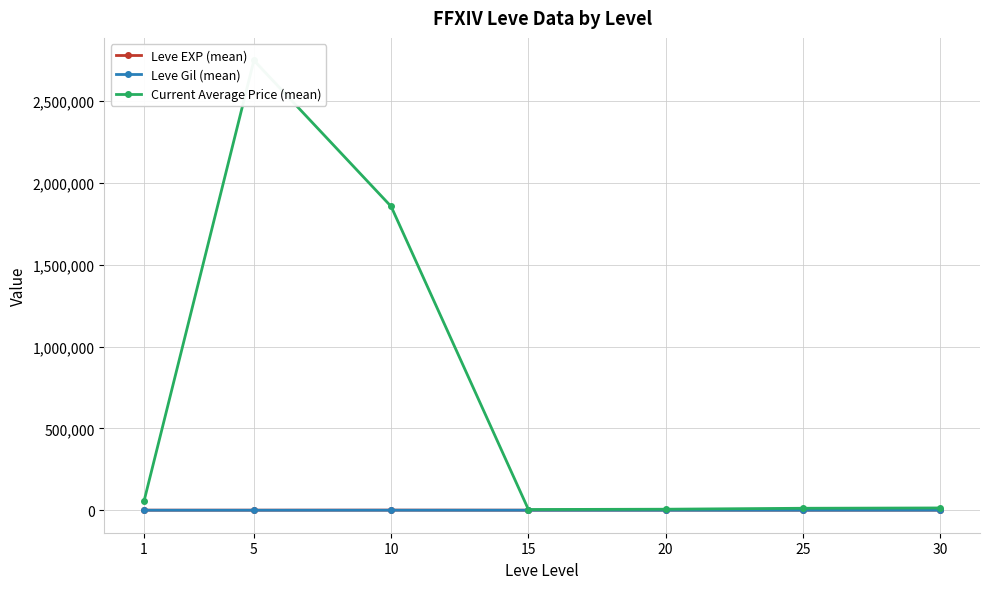

List the series in order of their peak value, highest first.

Current Average Price (mean), Leve EXP (mean), Leve Gil (mean)